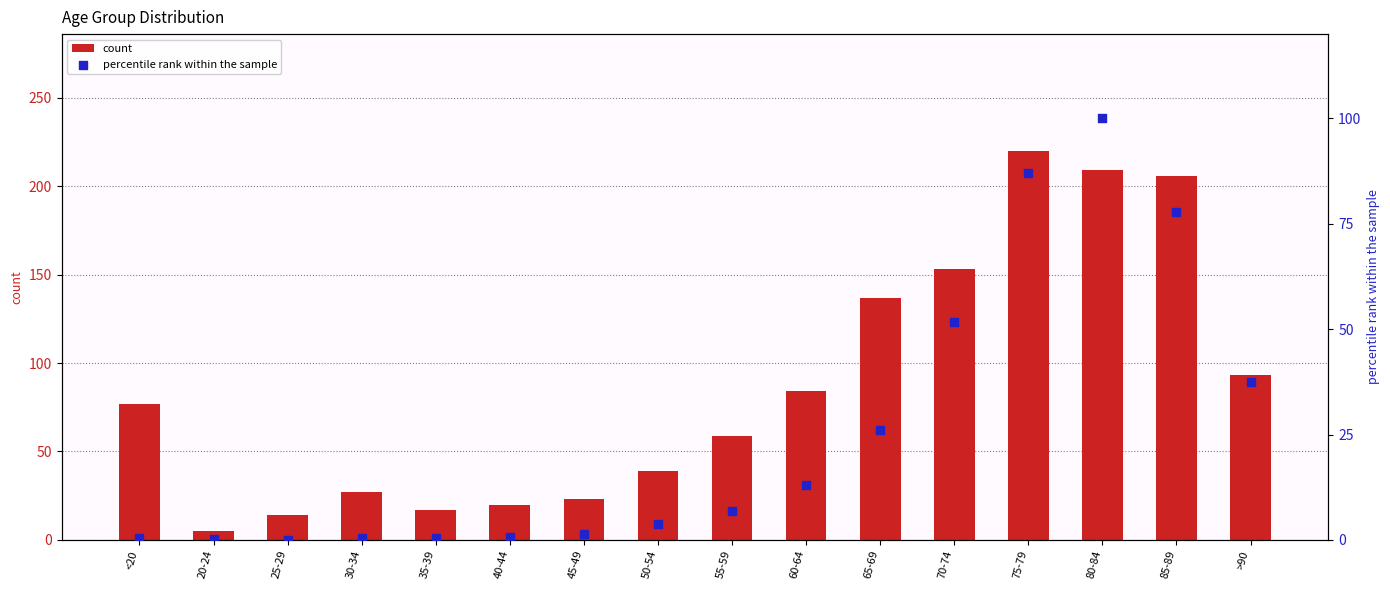

What is the total value across all series at 70-74?

204.6